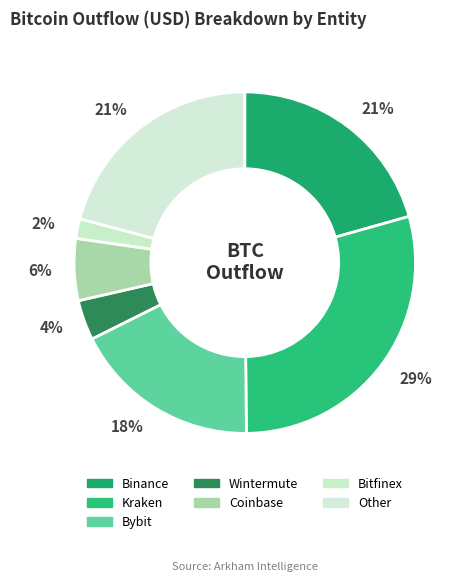

How many slices are in this pie chart?

7